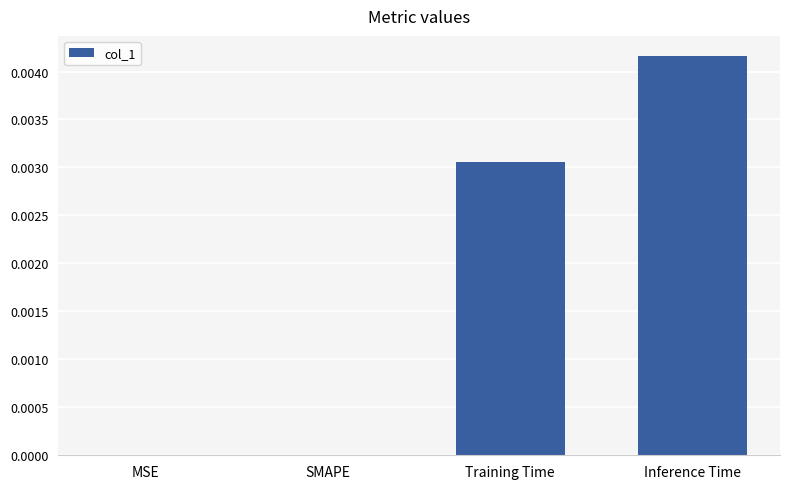

Which category has the highest value across all series?

Inference Time